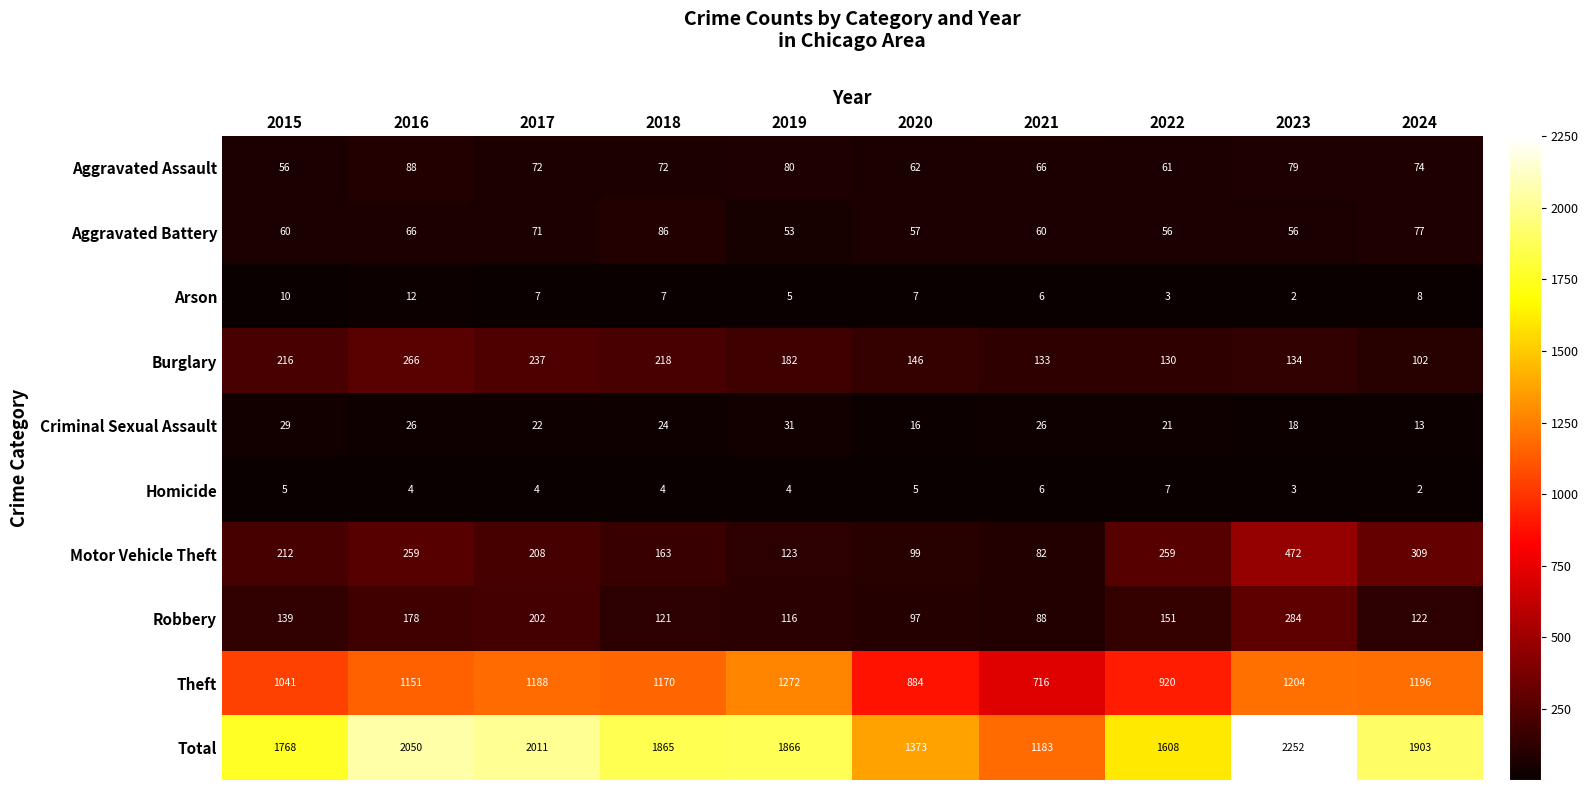

The value of Aggravated Battery at 2017 is 71. True or false?

True